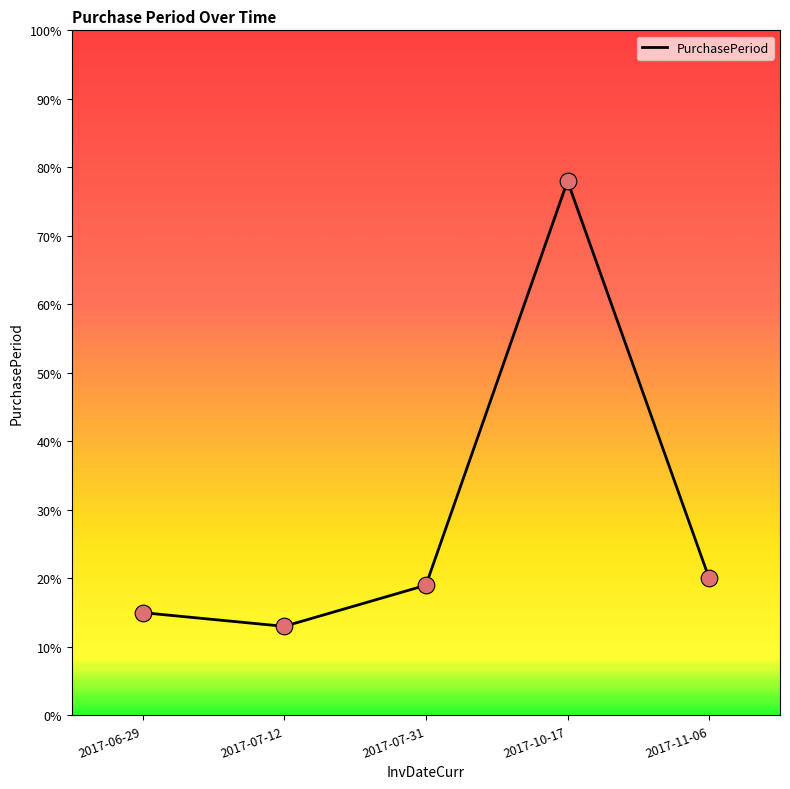

What is the ratio of the value at 2017-07-31 to the value at 2017-10-17?

0.2